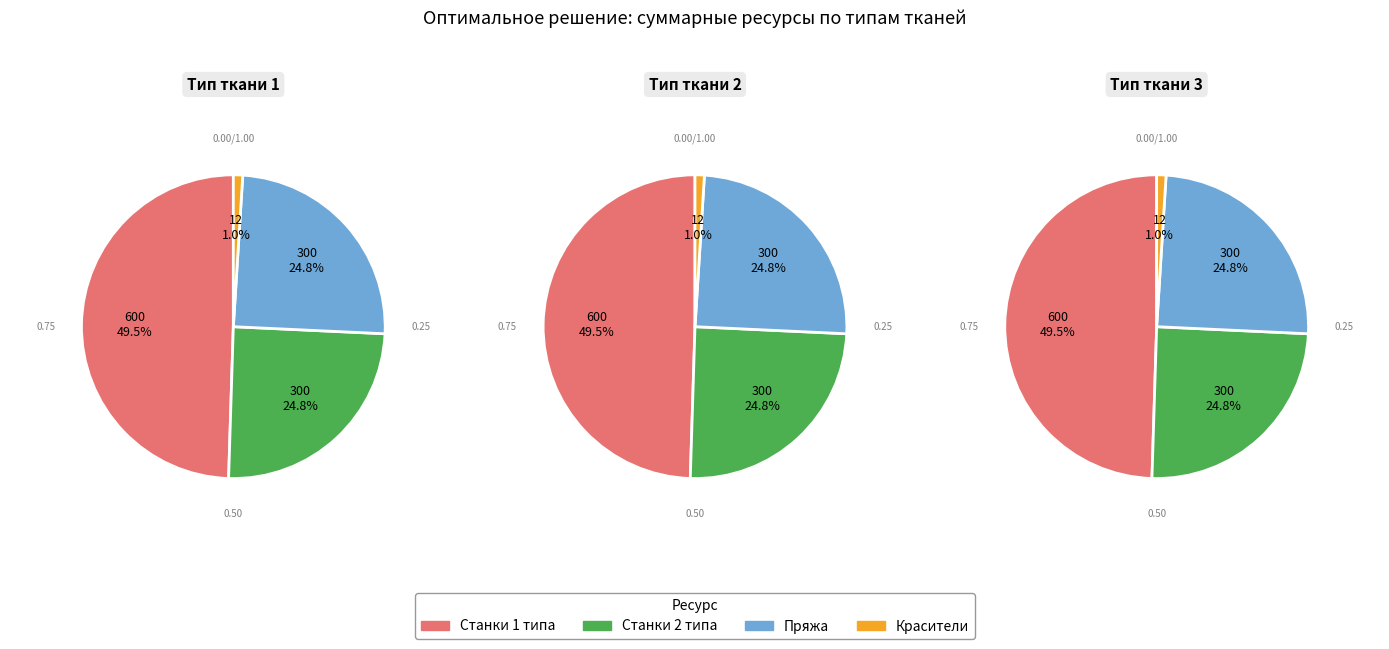

To the nearest percent, what percentage of the pie is Пряжа?

25%